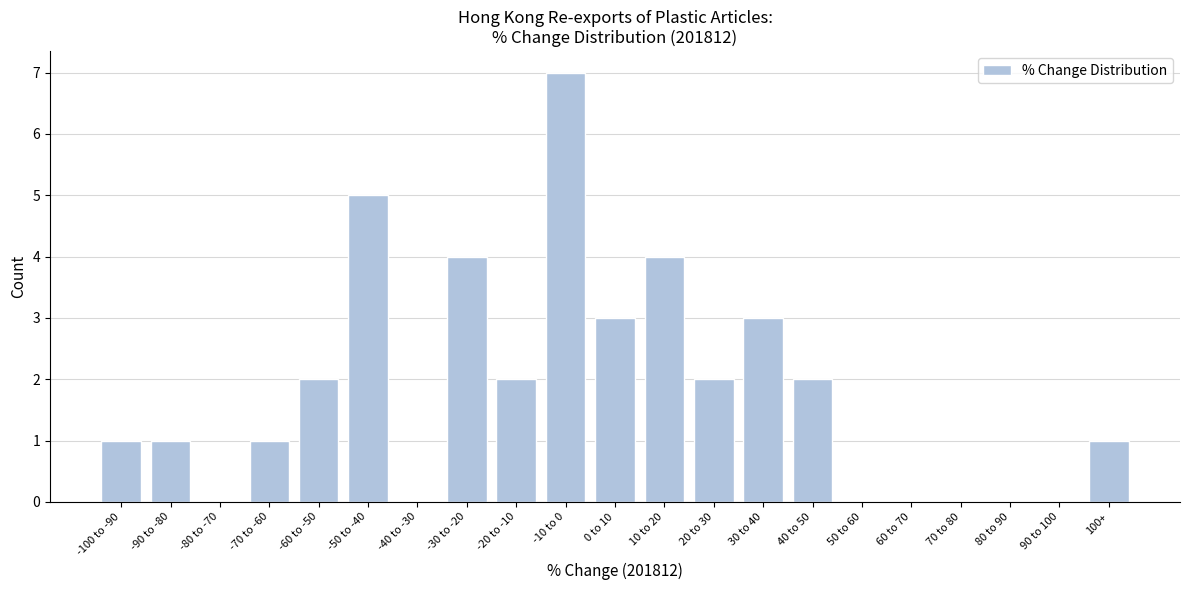

Reading left to right, extract all data points from this chart.

-100 to -90=1	-90 to -80=1	-80 to -70=0	-70 to -60=1	-60 to -50=2	-50 to -40=5	-40 to -30=0	-30 to -20=4	-20 to -10=2	-10 to 0=7	0 to 10=3	10 to 20=4	20 to 30=2	30 to 40=3	40 to 50=2	50 to 60=0	60 to 70=0	70 to 80=0	80 to 90=0	90 to 100=0	100+=1